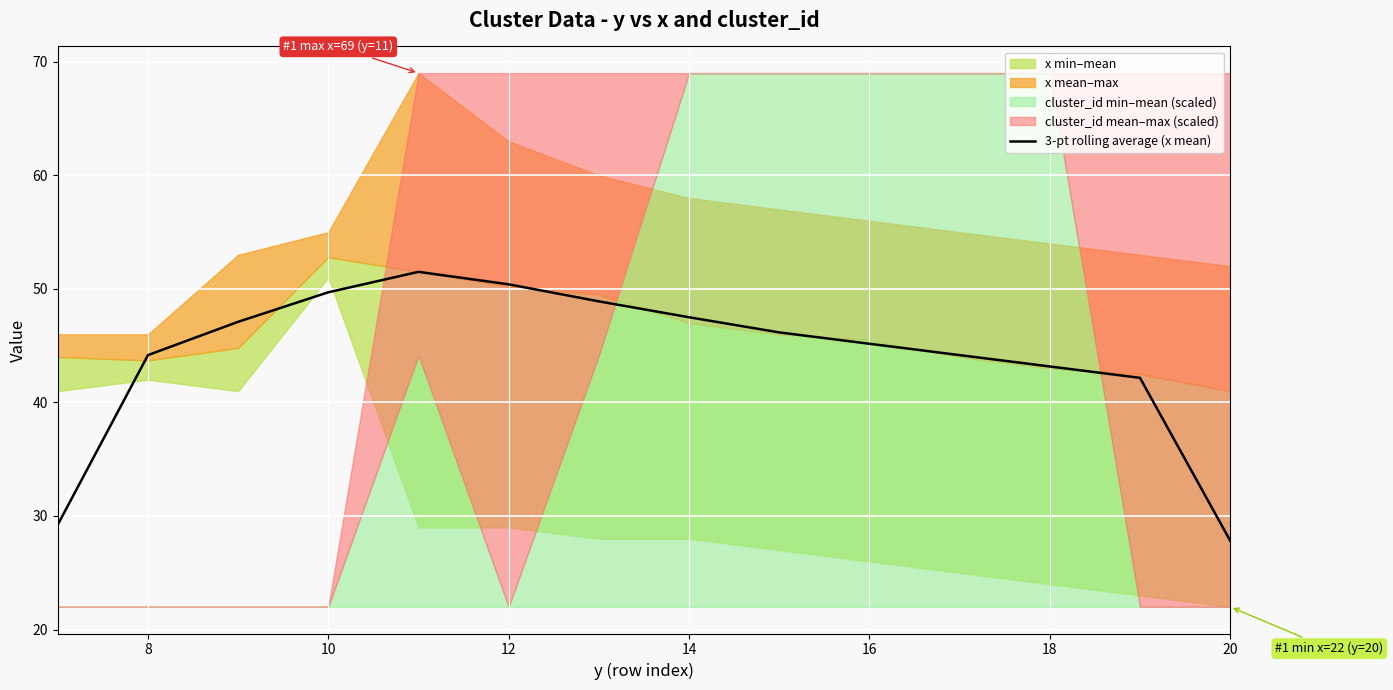

What is the sum of the values at 10 and 8?

91.3